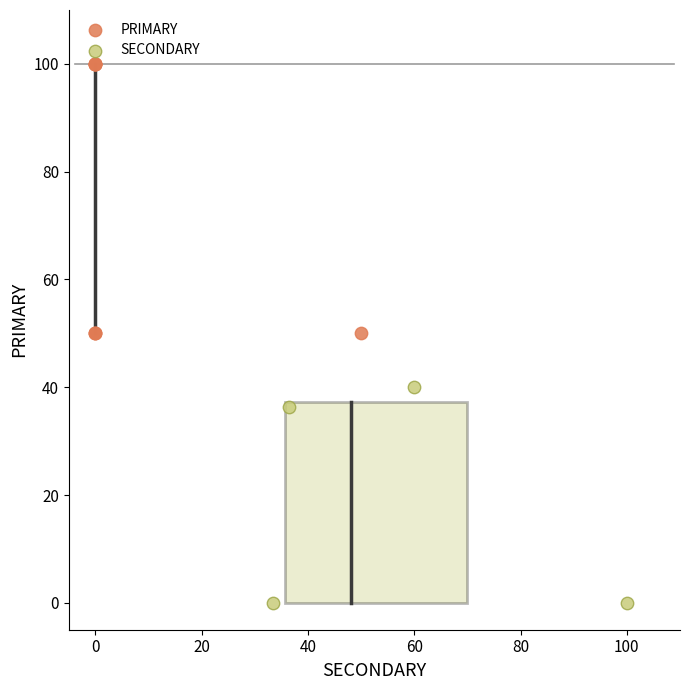

Which series has the widest spread of Y values?

PRIMARY